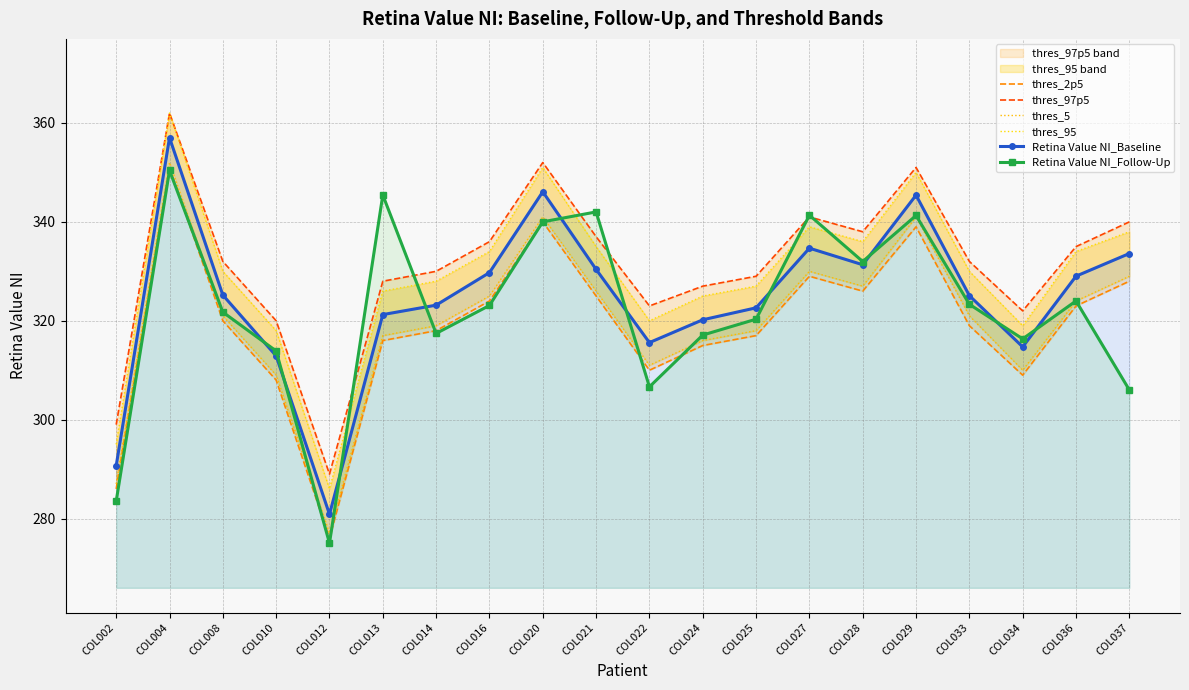

True or false: thres_5 has more than 0 points higher than both neighbors.

True